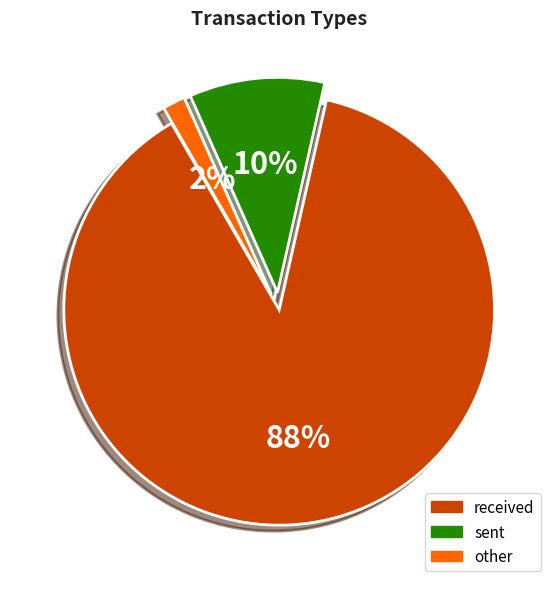

What is the majority slice?

received